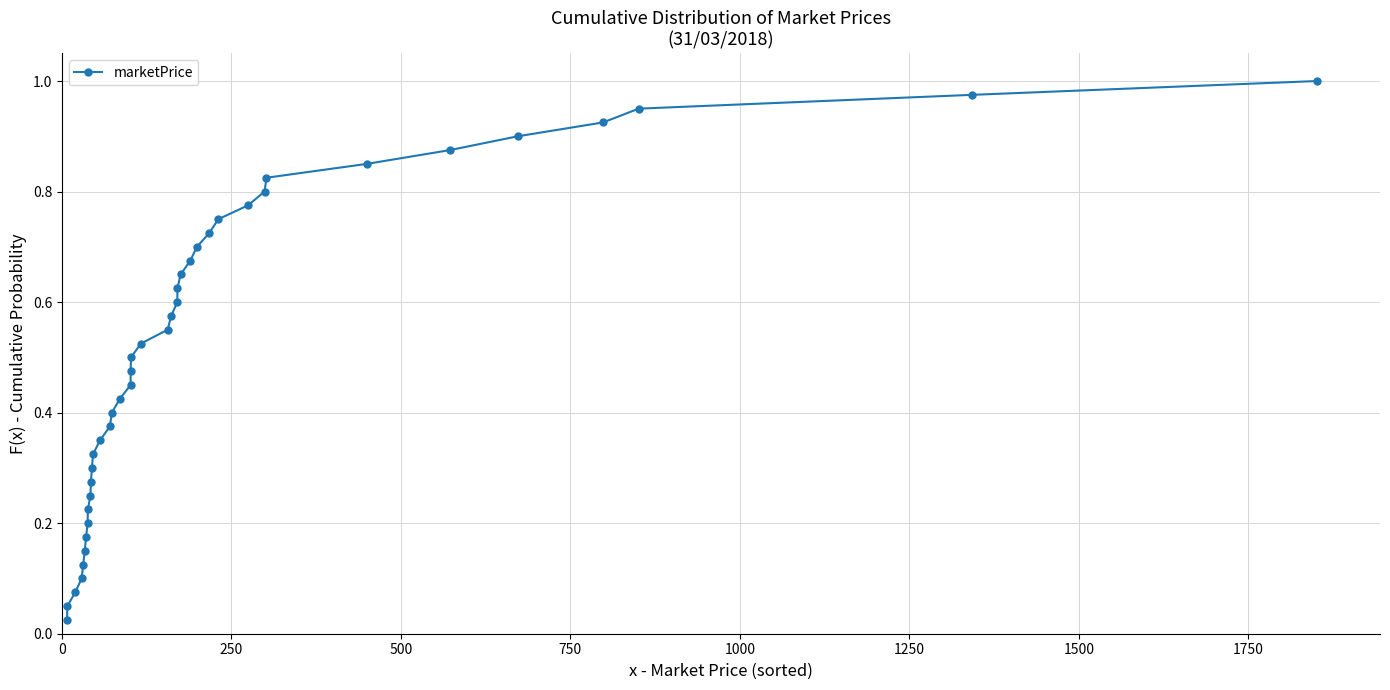

True or false: the data has more than 2 interior local peaks.

False